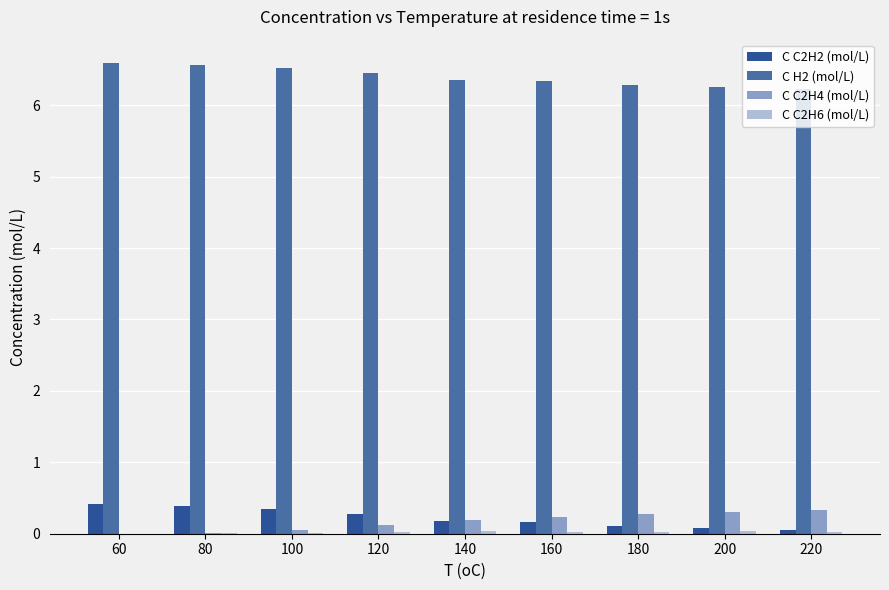

What is the highest value of the C C2H4 (mol/L) series?

0.3